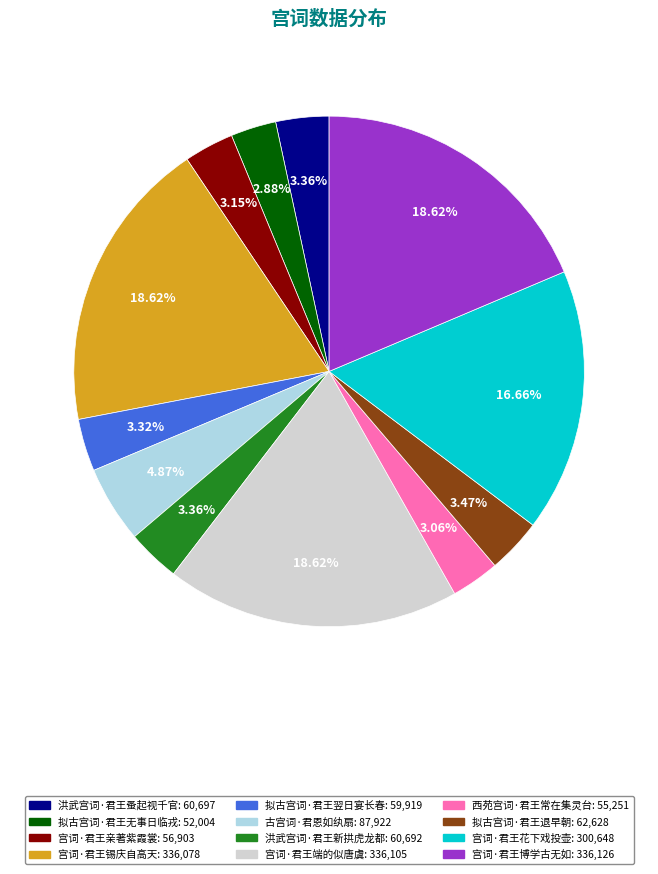

Do 宫词·君王花下戏投壶 and 拟古宫词·君王翌日宴长春 together represent more than half of the pie?

No